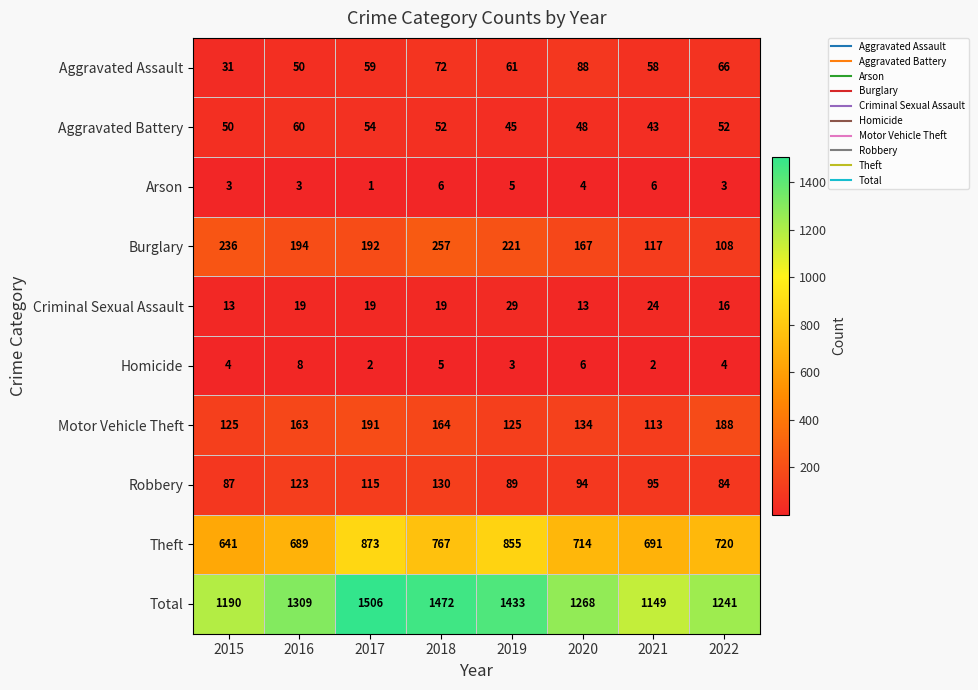

Which label corresponds to the largest value in the chart?

2017